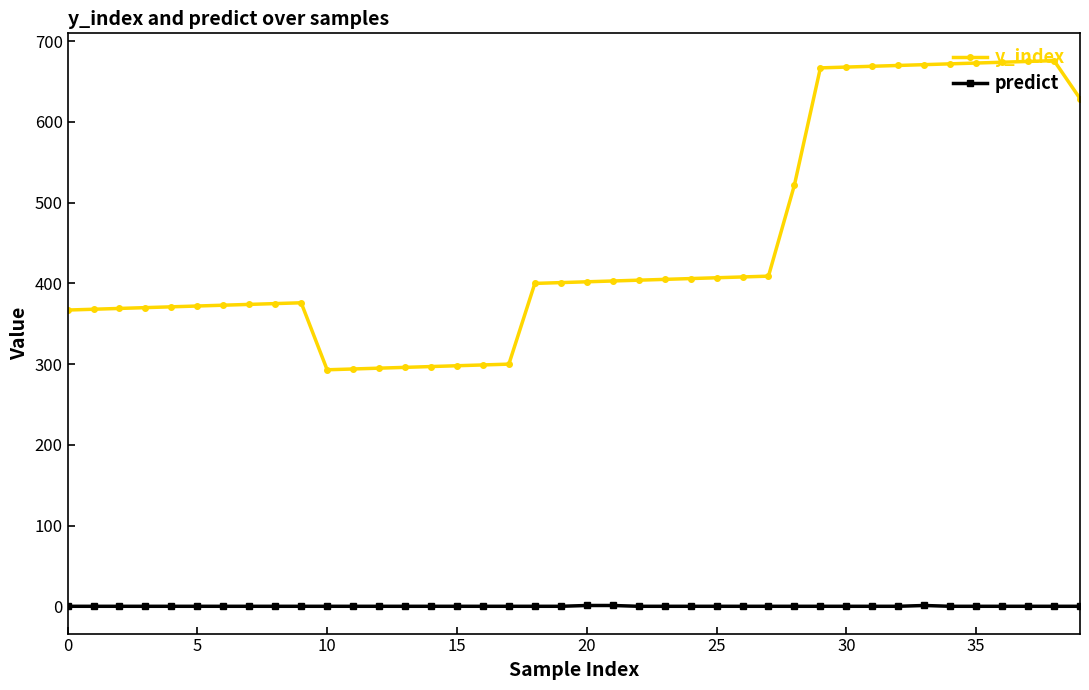

List the series in order of their overall mean, highest first.

y_index, predict